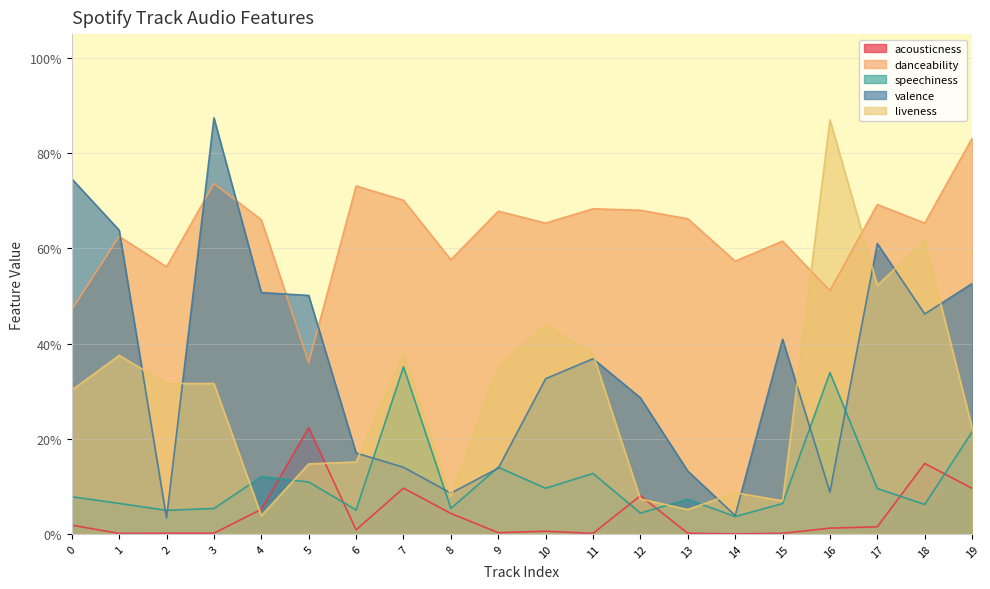

Reading right to left, transcribe all the data shown in this chart.

acousticness: 19=0.1	18=0.1	17=0.0	16=0.0	15=0.0	14=0.0	13=0.0	12=0.1	11=0.0	10=0.0	9=0.0	8=0.0	7=0.1	6=0.0	5=0.2	4=0.1	3=0.0	2=0.0	1=0.0	0=0.0
danceability: 19=0.8	18=0.7	17=0.7	16=0.5	15=0.6	14=0.6	13=0.7	12=0.7	11=0.7	10=0.7	9=0.7	8=0.6	7=0.7	6=0.7	5=0.4	4=0.7	3=0.7	2=0.6	1=0.6	0=0.5
speechiness: 19=0.2	18=0.1	17=0.1	16=0.3	15=0.1	14=0.0	13=0.1	12=0.0	11=0.1	10=0.1	9=0.1	8=0.1	7=0.4	6=0.1	5=0.1	4=0.1	3=0.1	2=0.0	1=0.1	0=0.1
valence: 19=0.5	18=0.5	17=0.6	16=0.1	15=0.4	14=0.0	13=0.1	12=0.3	11=0.4	10=0.3	9=0.1	8=0.1	7=0.1	6=0.2	5=0.5	4=0.5	3=0.9	2=0.0	1=0.6	0=0.7
liveness: 19=0.2	18=0.6	17=0.5	16=0.9	15=0.1	14=0.1	13=0.1	12=0.1	11=0.4	10=0.4	9=0.4	8=0.1	7=0.4	6=0.2	5=0.1	4=0.0	3=0.3	2=0.3	1=0.4	0=0.3